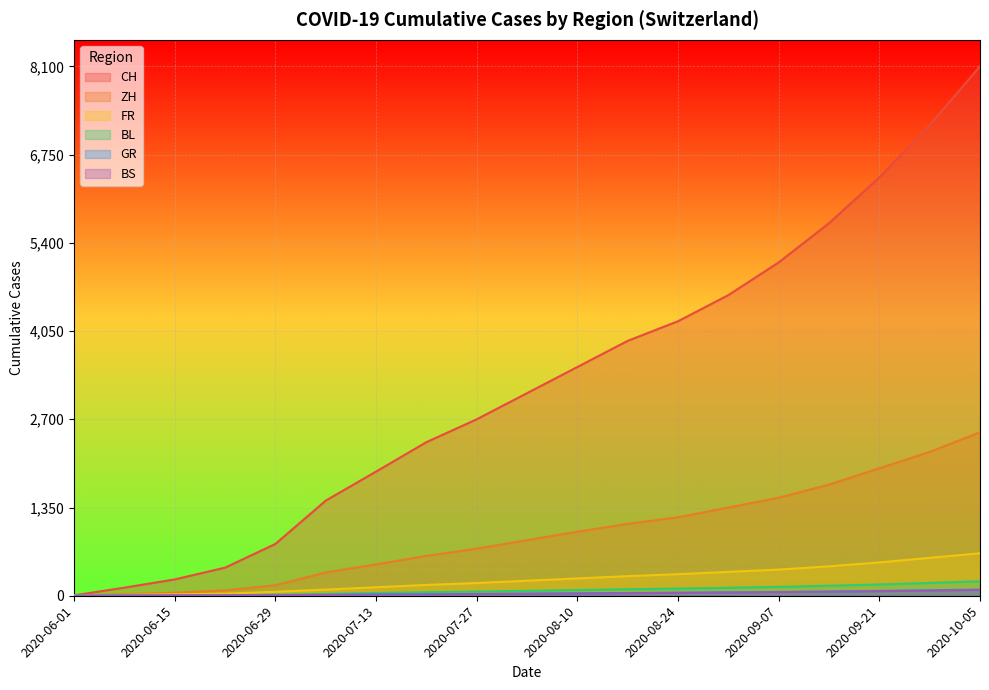

What is the difference between the highest and lowest values at 2020-06-29?

786